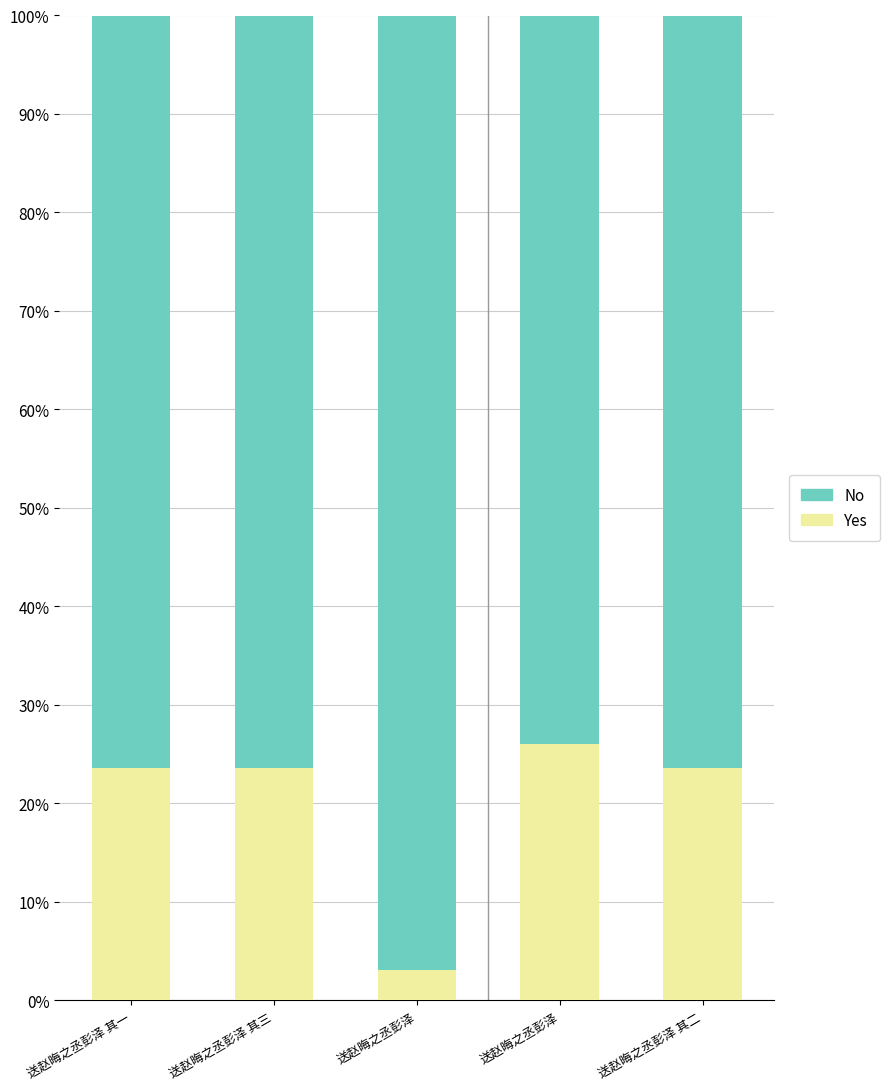

Count the number of categories in the chart.

5